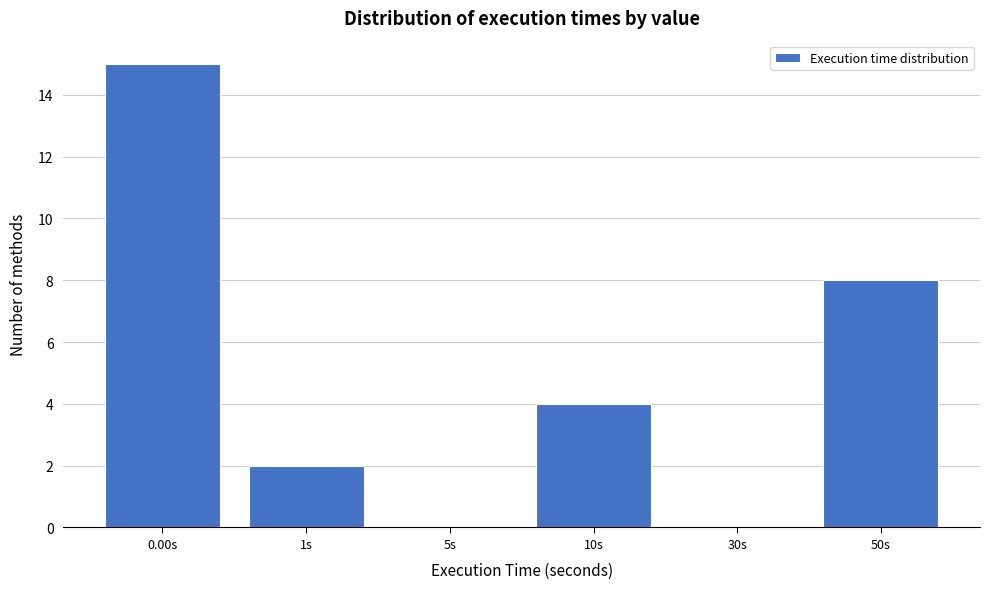

Reading left to right, what are all the values shown in this chart?

0.00s=15	1s=2	5s=0	10s=4	30s=0	50s=8